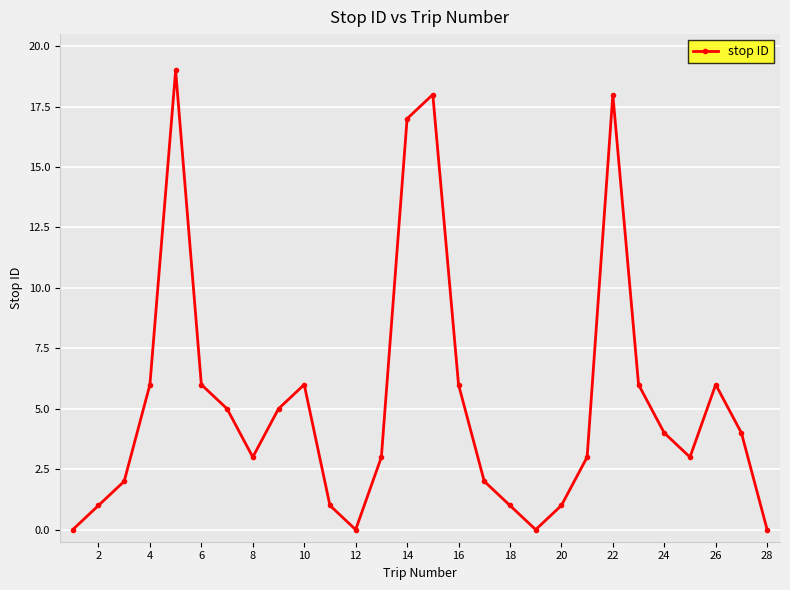

What is the maximum value shown in the chart?

19